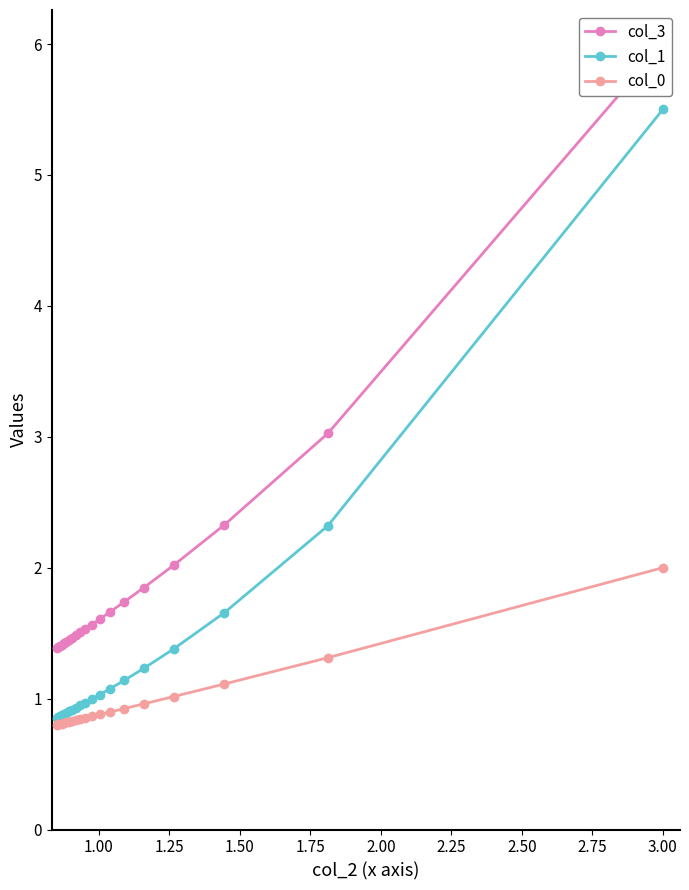

What is the minimum value for col_0?

0.8